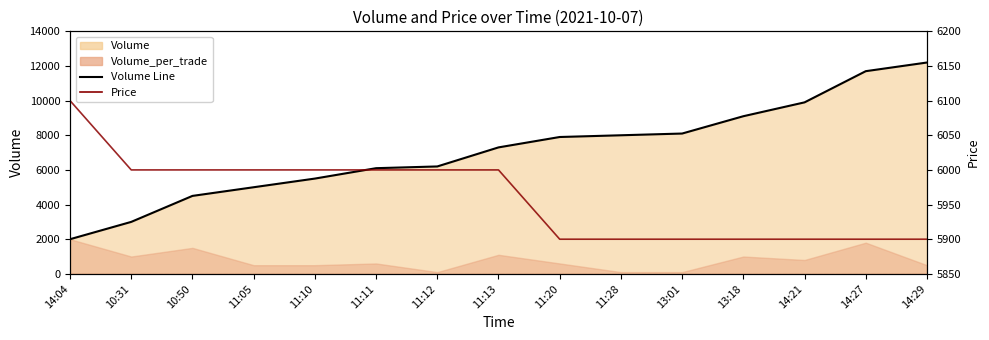

Which series has the largest total across all categories?

Volume Line